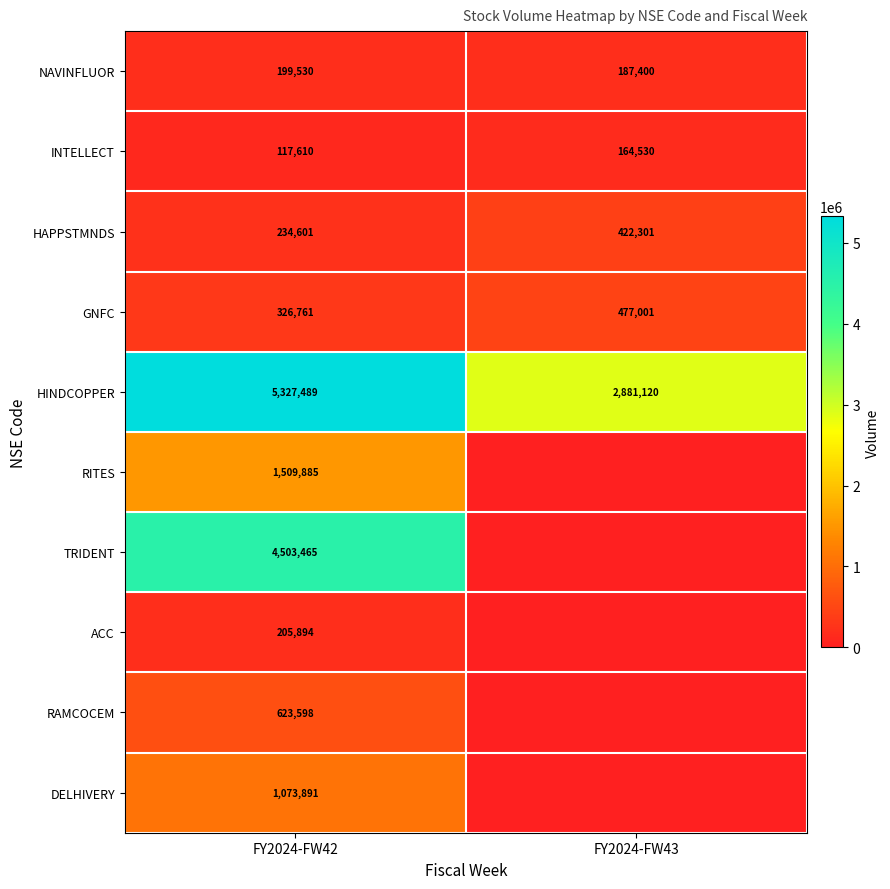

Is it true that TRIDENT equals 6916430 at FY2024-FW42?

False